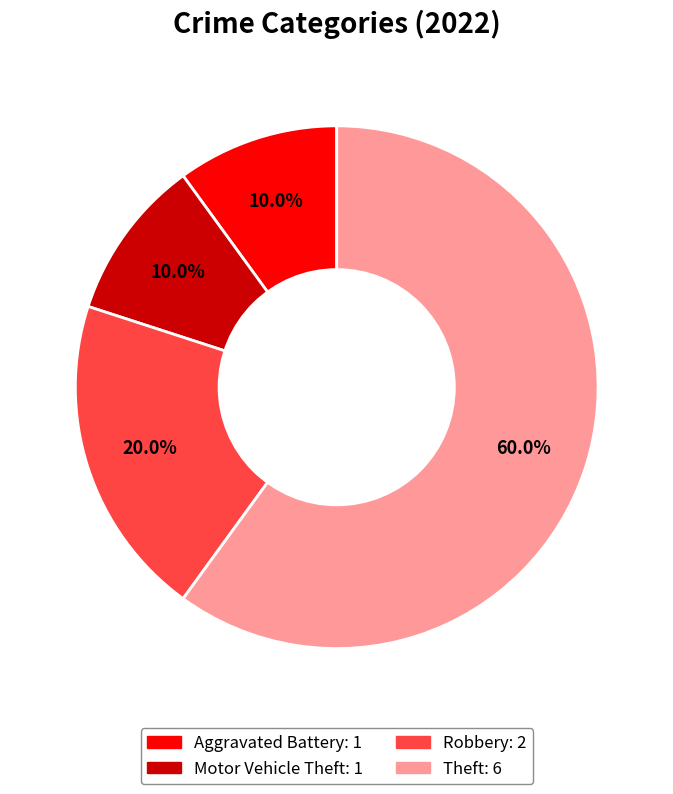

Count the number of slices in the pie.

4